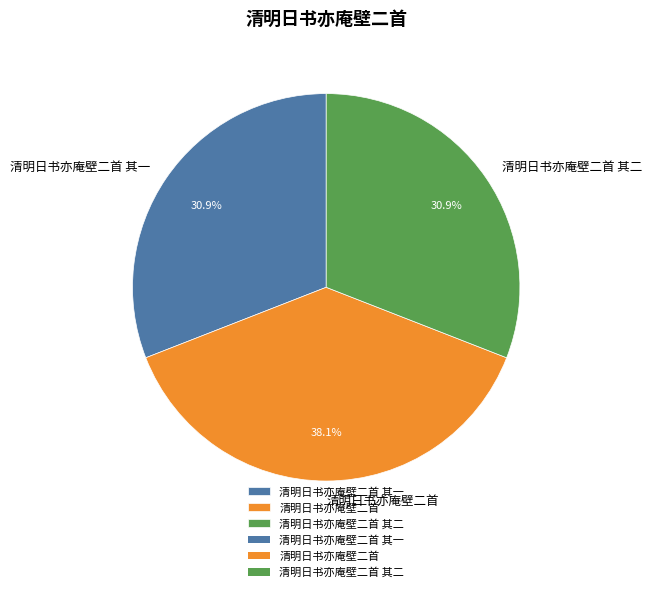

Approximately how many times larger is the value at 清明日书亦庵壁二首 其一 compared to 清明日书亦庵壁二首 其二?

1.0